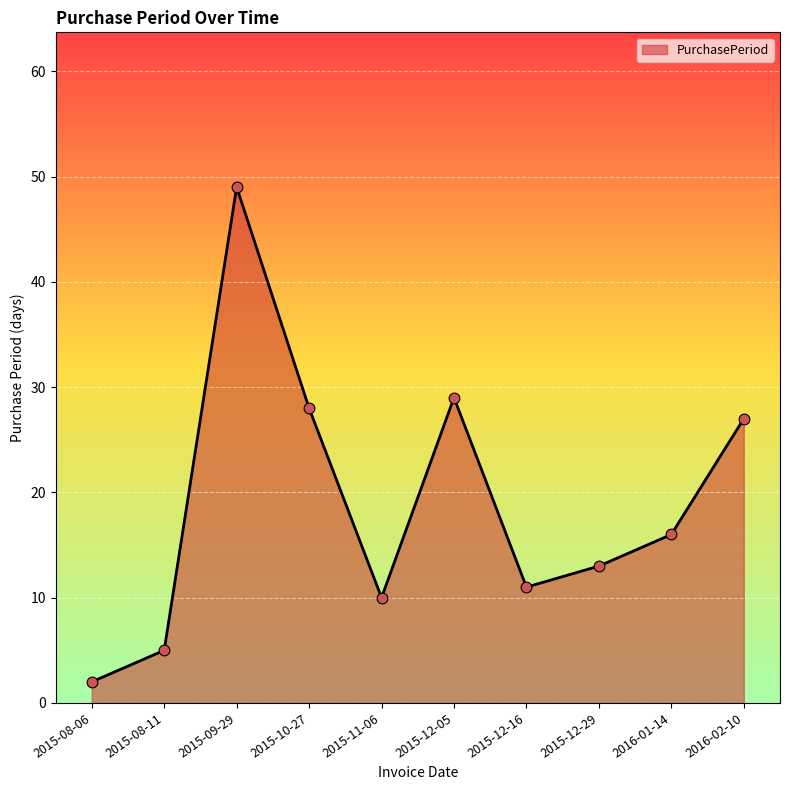

Between 2015-08-06 and 2015-11-06, which is larger?

2015-11-06